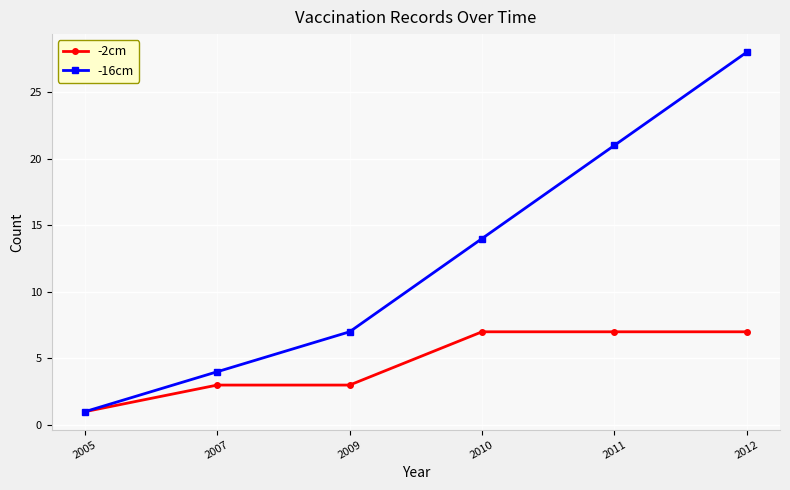

What is the lowest value of the -16cm series?

1